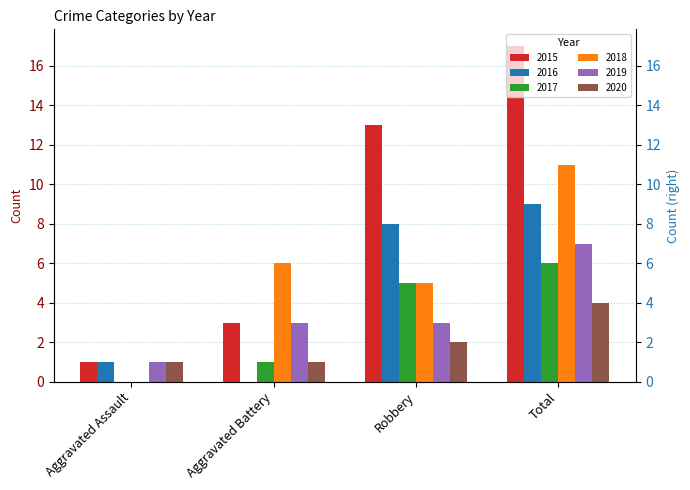

Reading left to right, transcribe all the data shown in this chart.

2015: Aggravated Assault=1	Aggravated Battery=3	Robbery=13	Total=17
2016: Aggravated Assault=1	Aggravated Battery=0	Robbery=8	Total=9
2017: Aggravated Assault=0	Aggravated Battery=1	Robbery=5	Total=6
2018: Aggravated Assault=0	Aggravated Battery=6	Robbery=5	Total=11
2019: Aggravated Assault=1	Aggravated Battery=3	Robbery=3	Total=7
2020: Aggravated Assault=1	Aggravated Battery=1	Robbery=2	Total=4